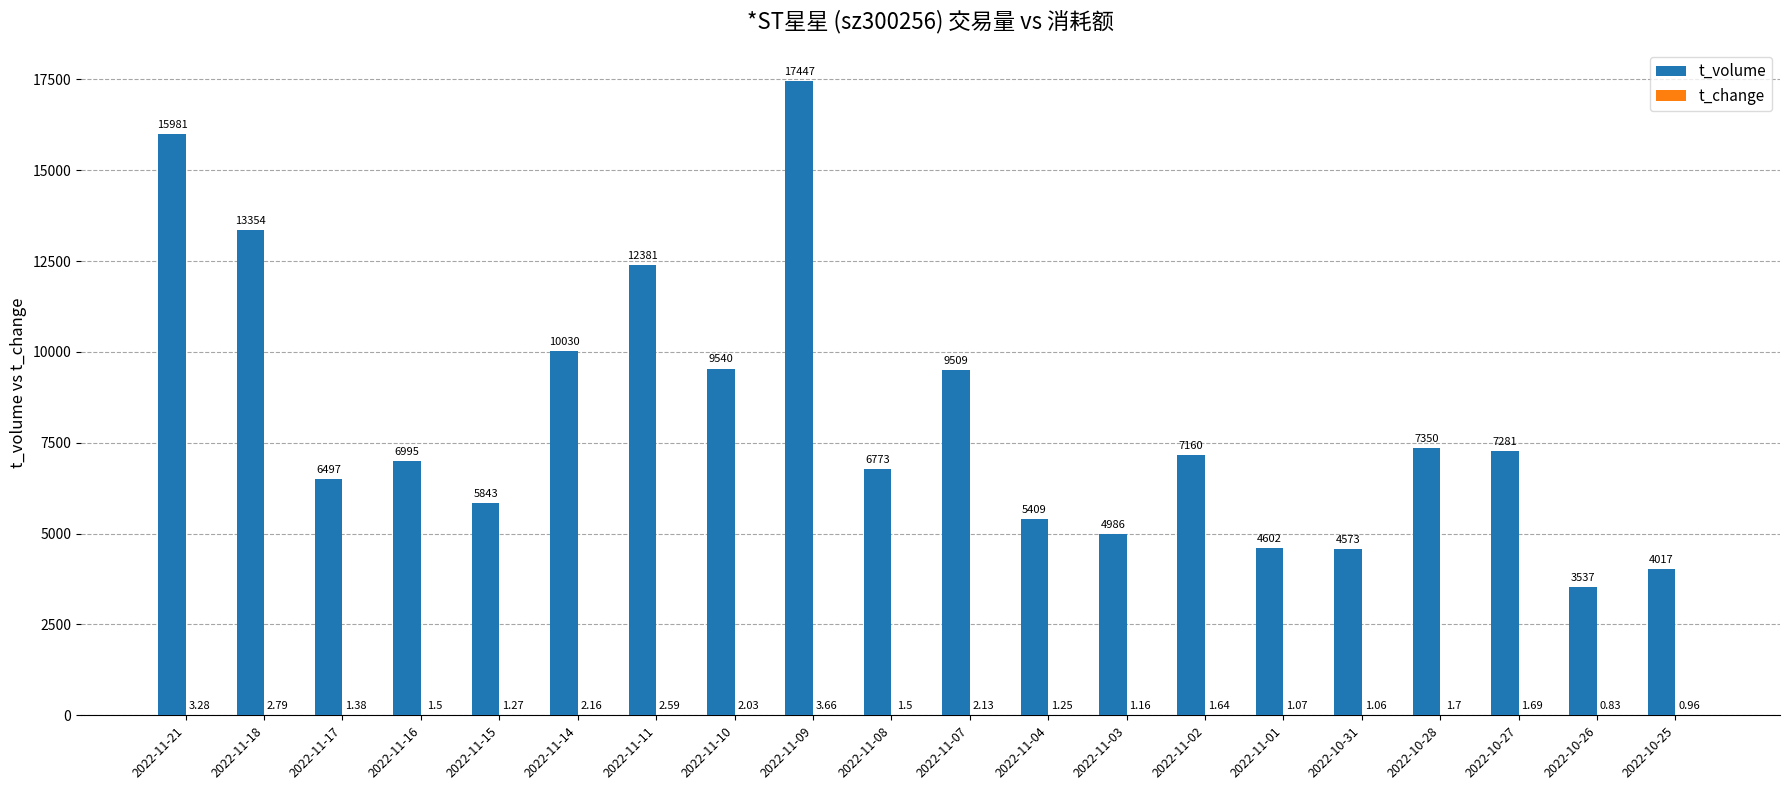

How many groups of bars are there?

20